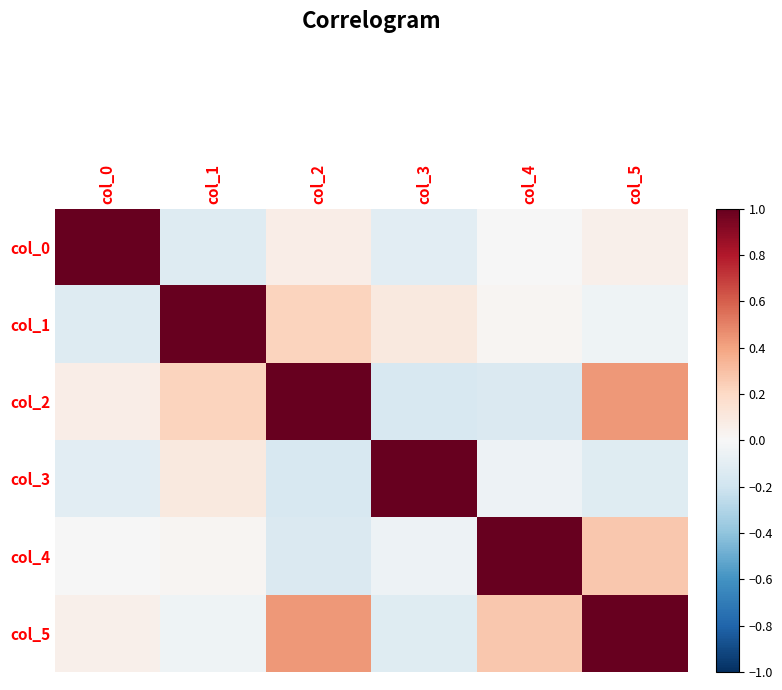

List the series in order of their peak value, lowest first.

col_0, col_1, col_2, col_3, col_4, col_5